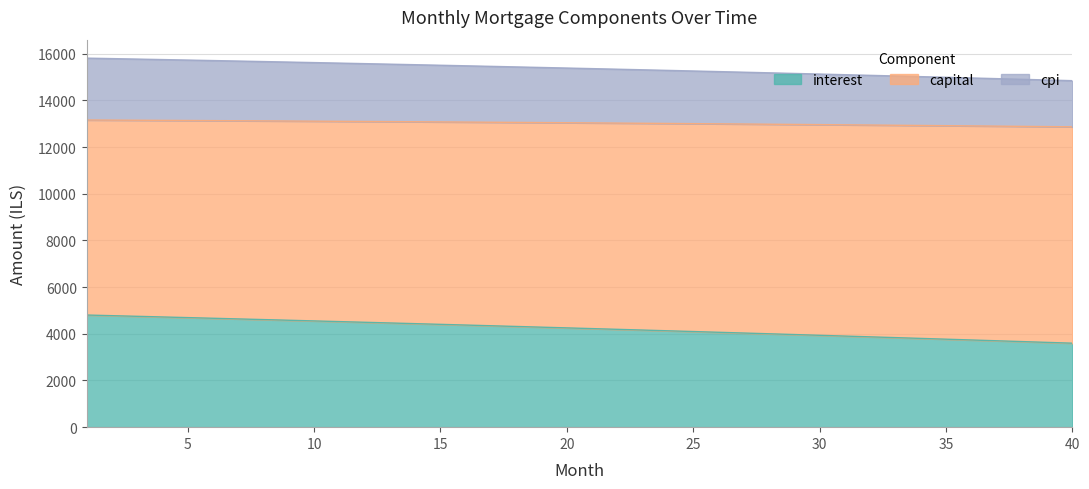

Read the interest value at 30.

3935.9